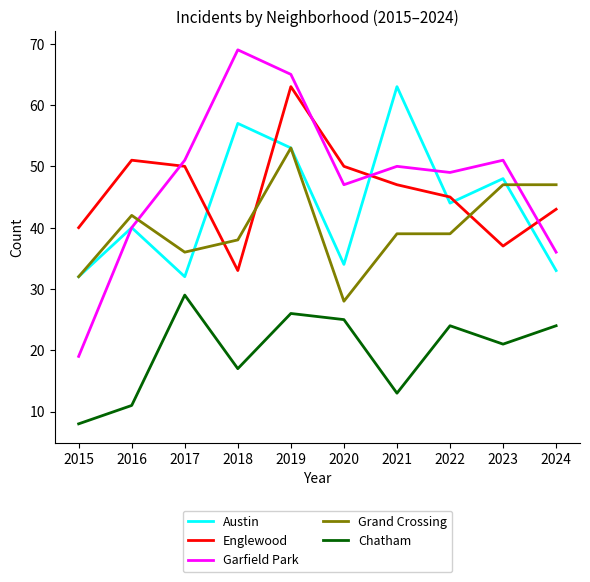

How many lines are shown in the chart?

5